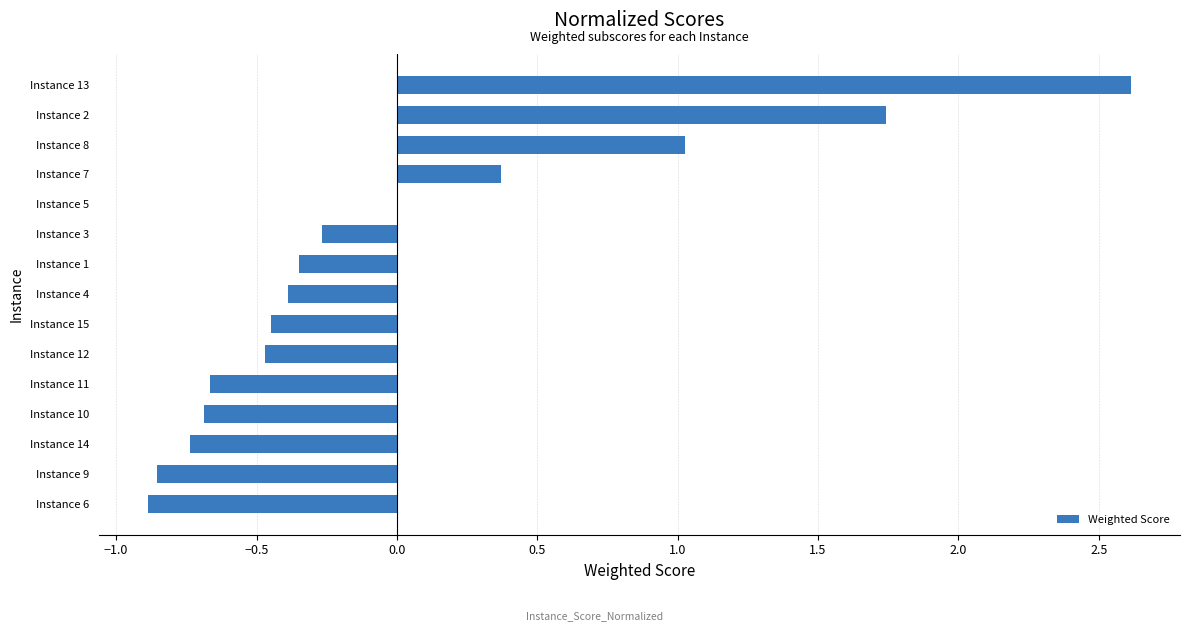

The chart shows a value of 0.4 at Instance 7. True or false?

True